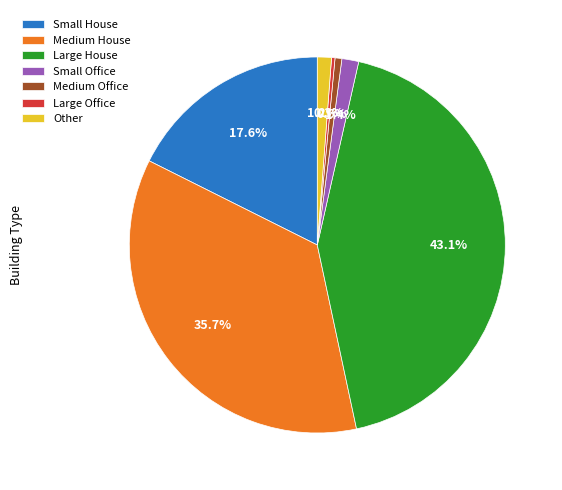

What is the largest slice in the pie chart?

Large House